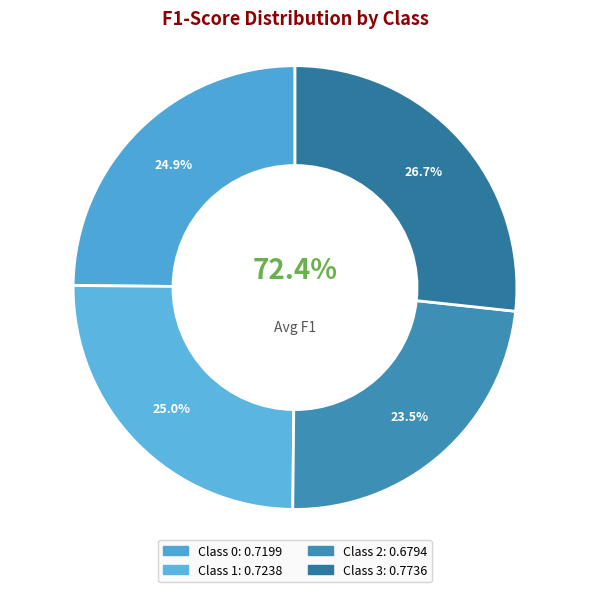

What percentage is NOT represented by 0?

75.1%